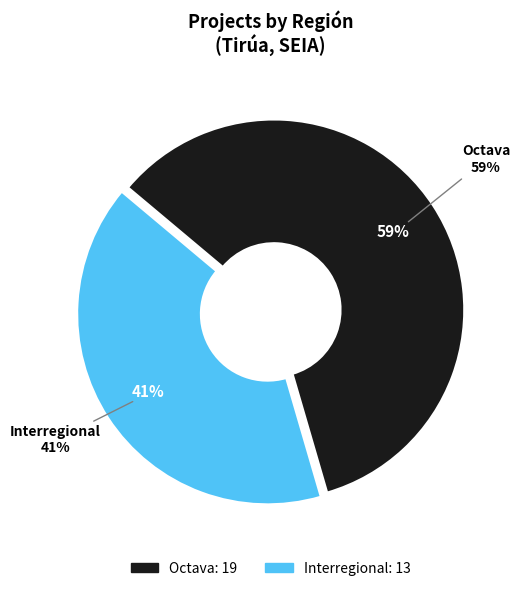

Combined, do Interregional and Octava account for over 50%?

Yes